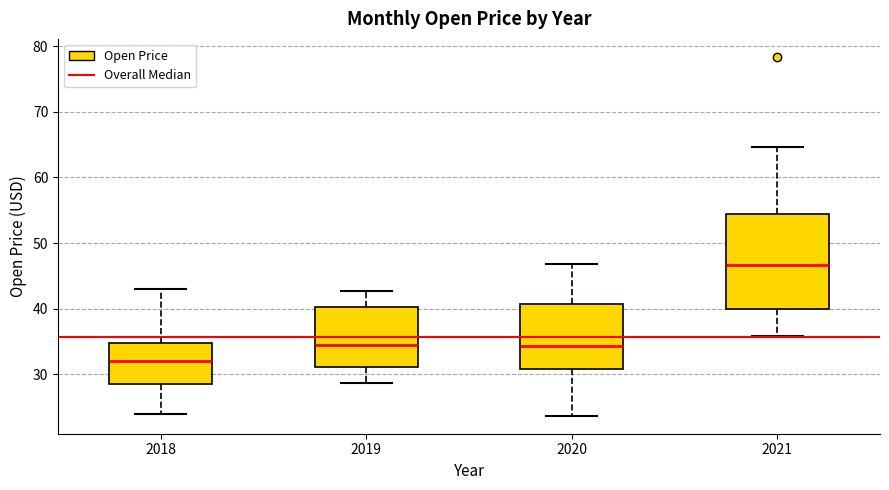

Which box is the tallest, from its lower edge to its upper edge?

2021